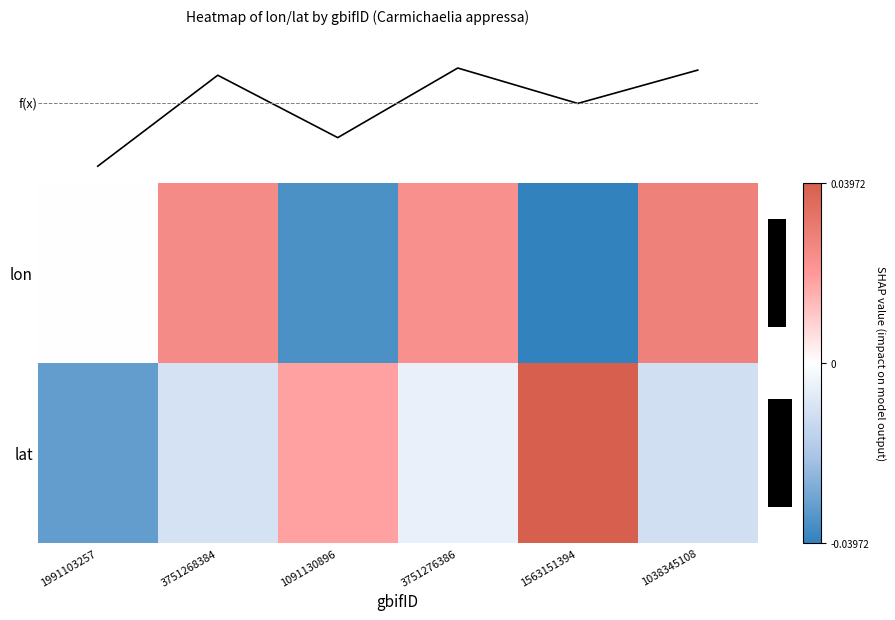

Where does the lat series first go above 0?

1091130896